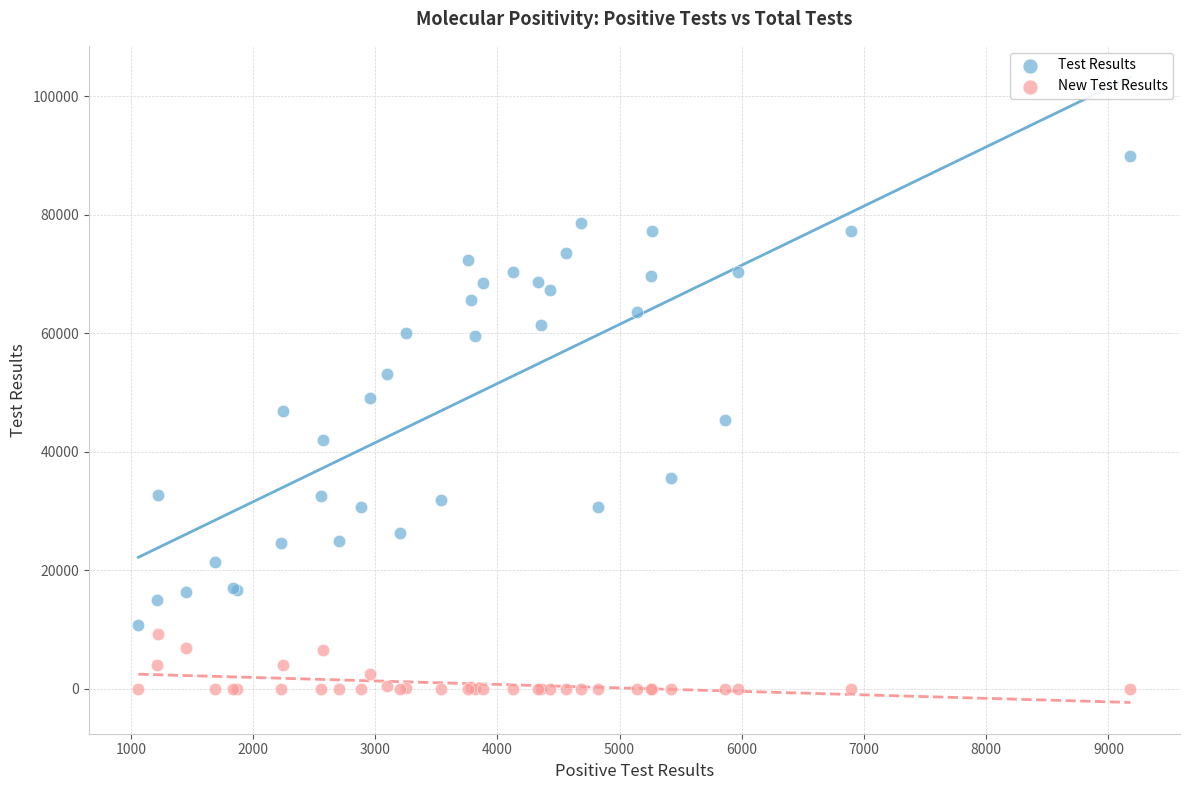

What are all the series names shown in the legend?

Test Results, New Test Results